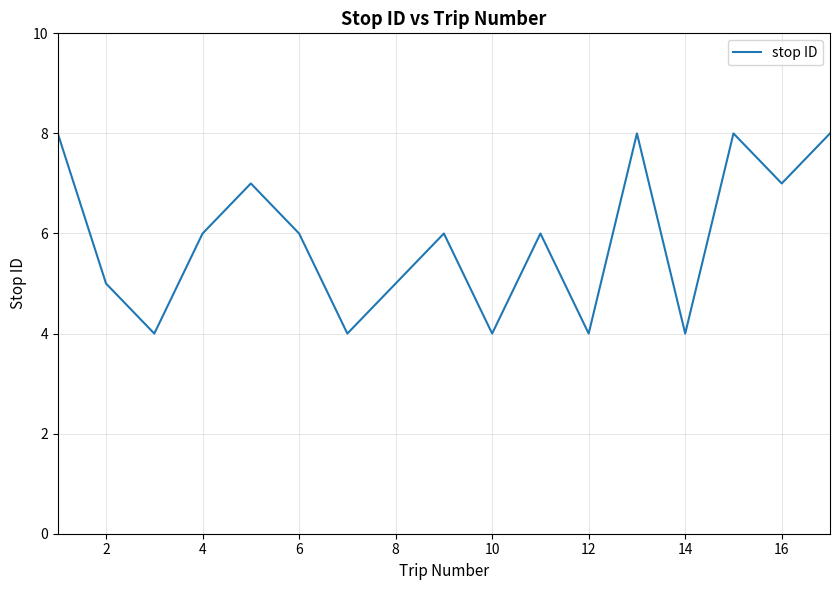

How many values are between 4 and 7?

13